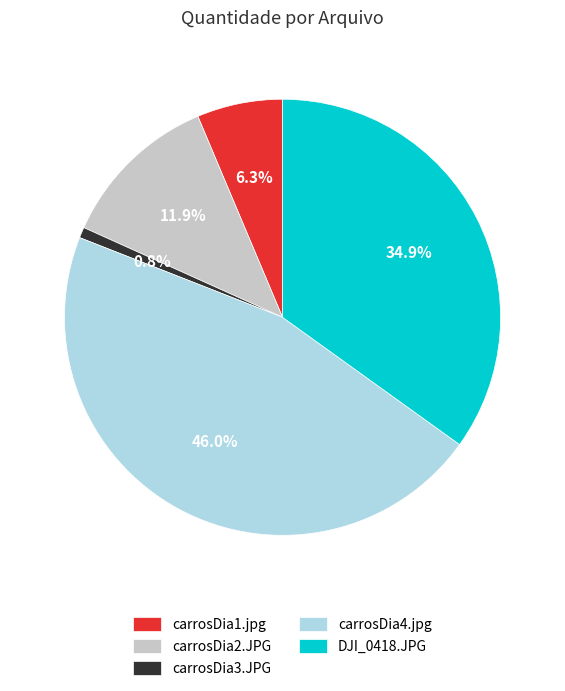

To the nearest percent, what portion does carrosDia3.JPG represent?

1%